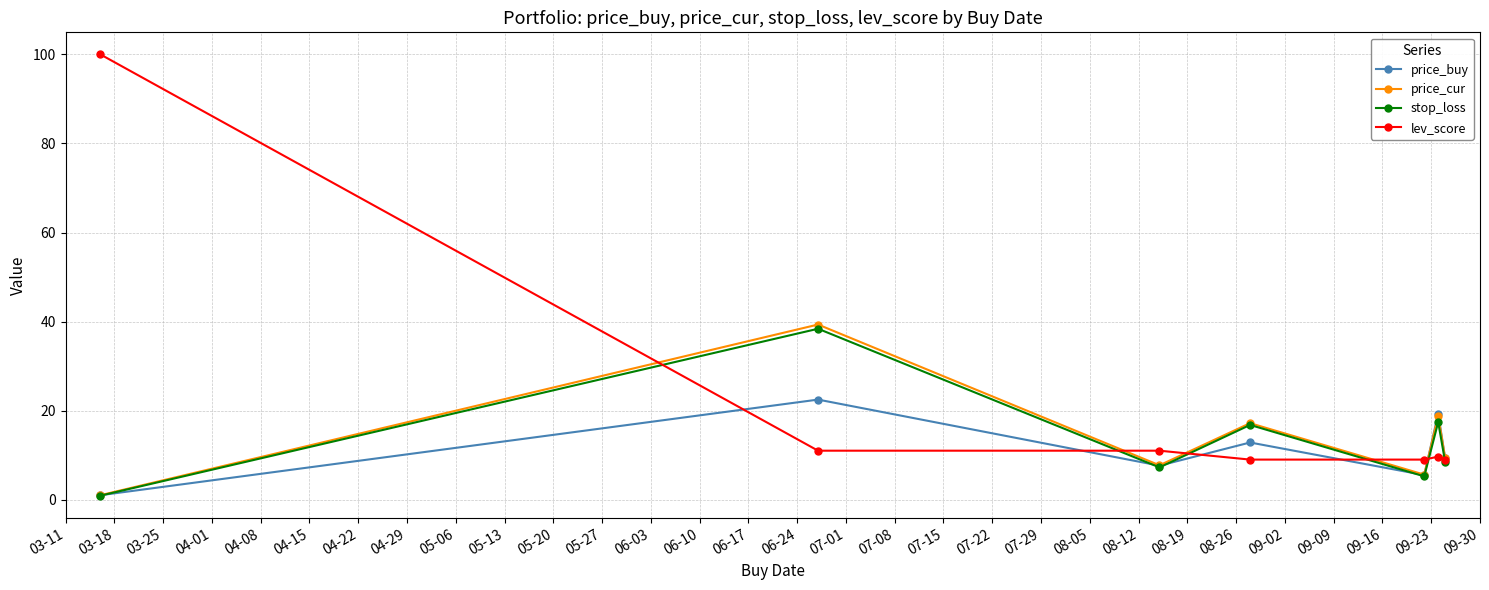

Which series has the largest total across all categories?

lev_score